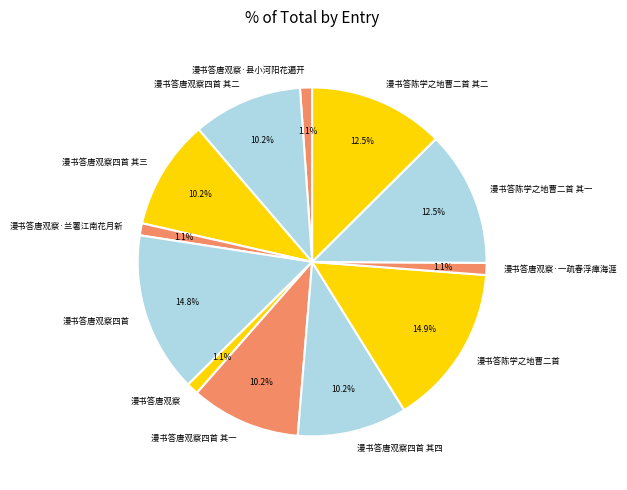

What percentage is the 漫书答唐观察四首 其二 slice, to the nearest percent?

10%